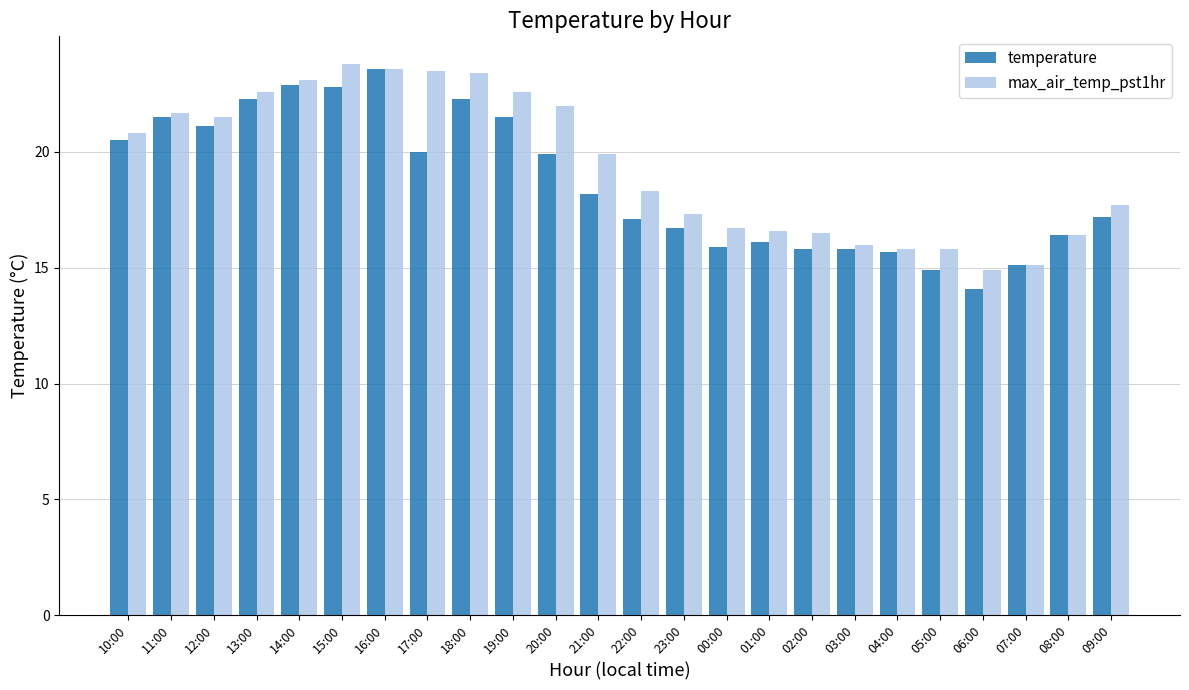

What is the difference between the second highest and minimum values in the max_air_temp_pst1hr series?

8.7